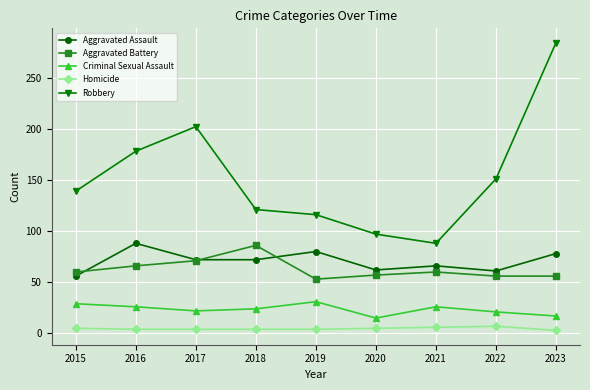

At which category does Robbery reach its first local peak?

2017